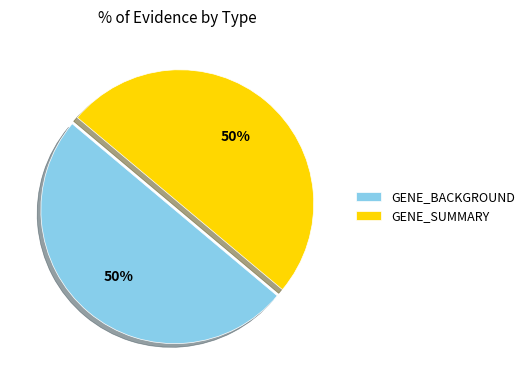

To the nearest percent, what percentage of the pie is GENE_BACKGROUND?

50%